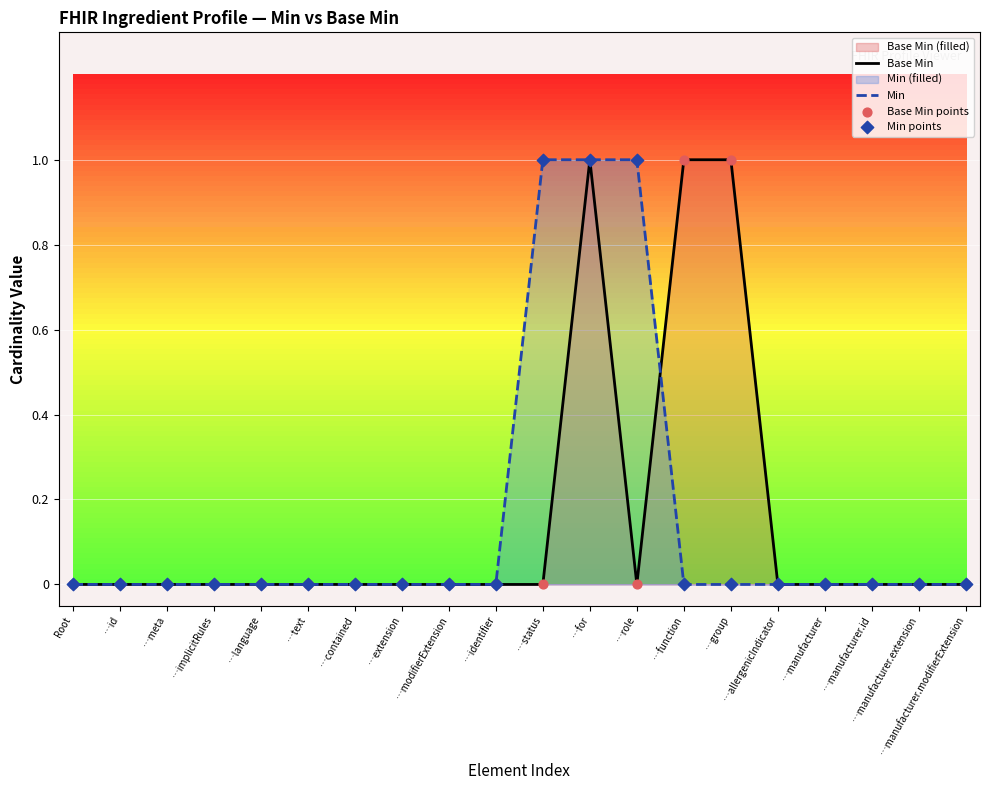

Which series reaches the minimum Y coordinate?

Base Min